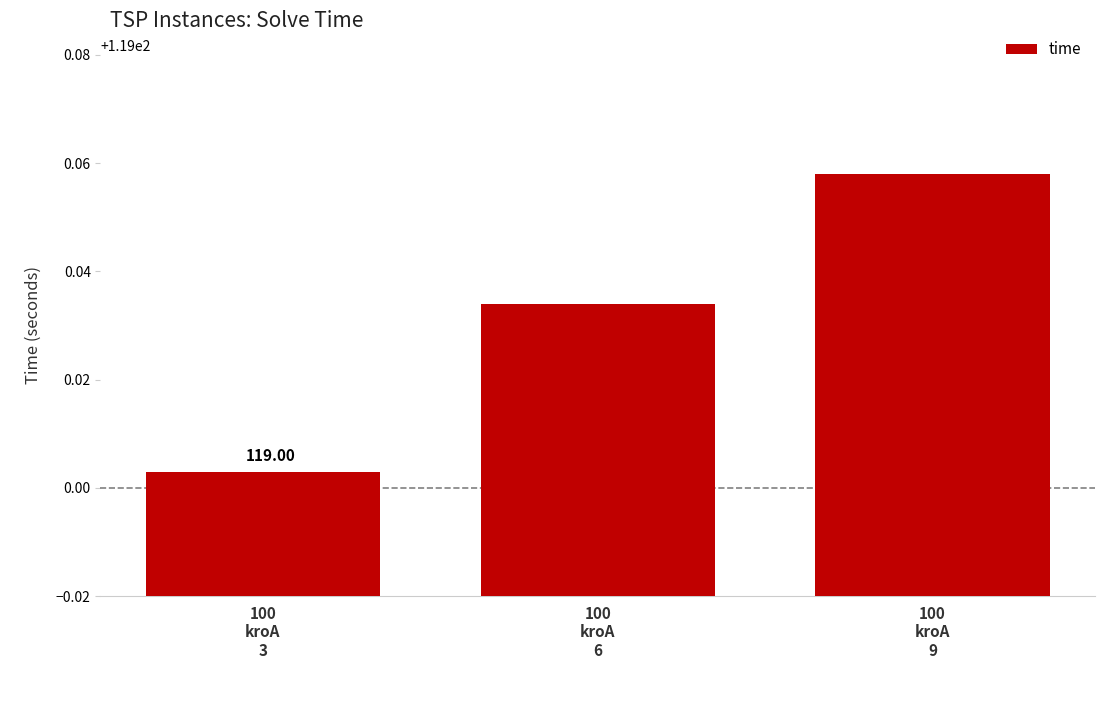

Are the bars horizontal?

No